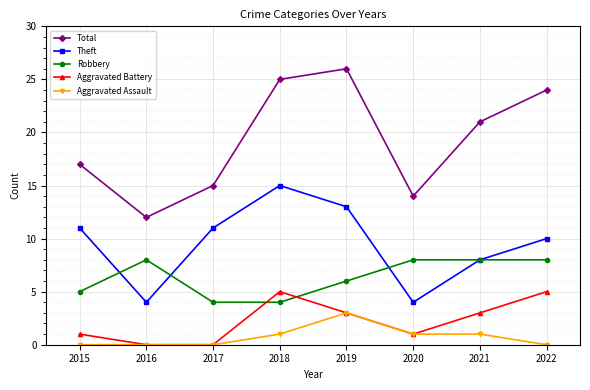

What is the total value across all series at 2017?

30